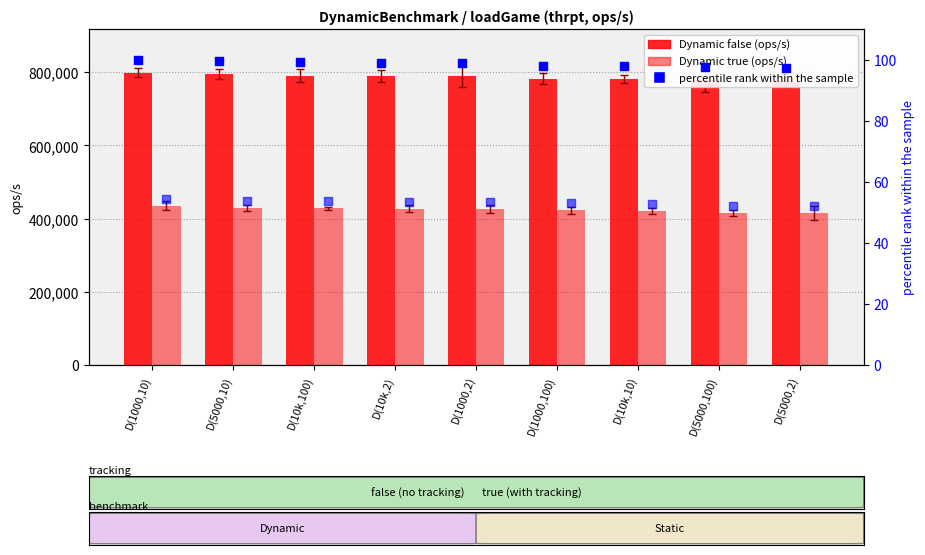

Which series reaches the minimum Y coordinate?

percentile rank (true)